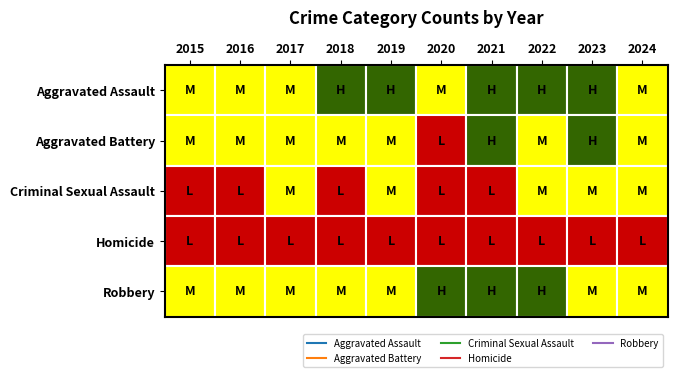

Between 2021 and 2023, which series saw the biggest shift?

Criminal Sexual Assault